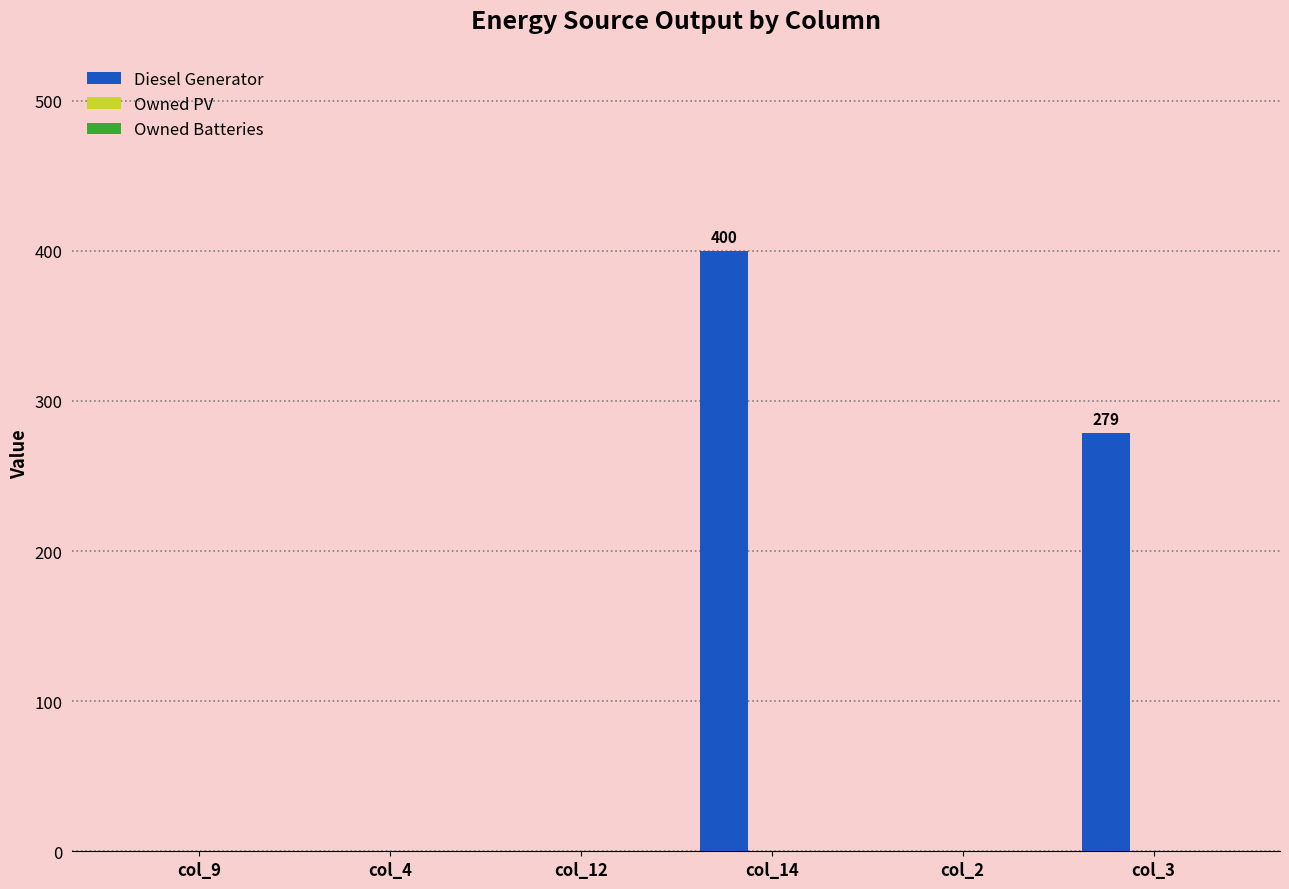

Which category has the highest value across all series?

col_14